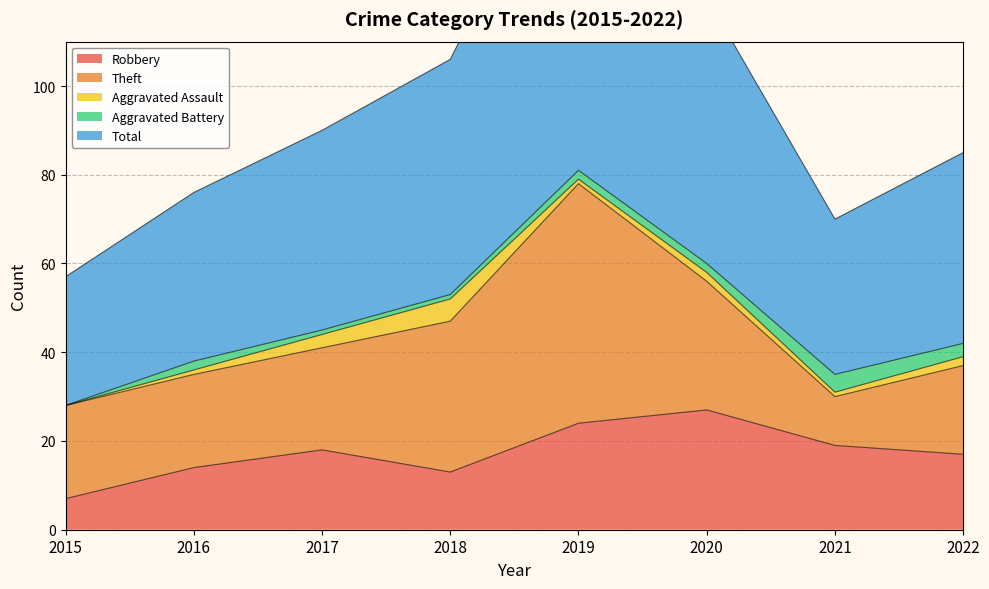

How many lines are shown in the chart?

5